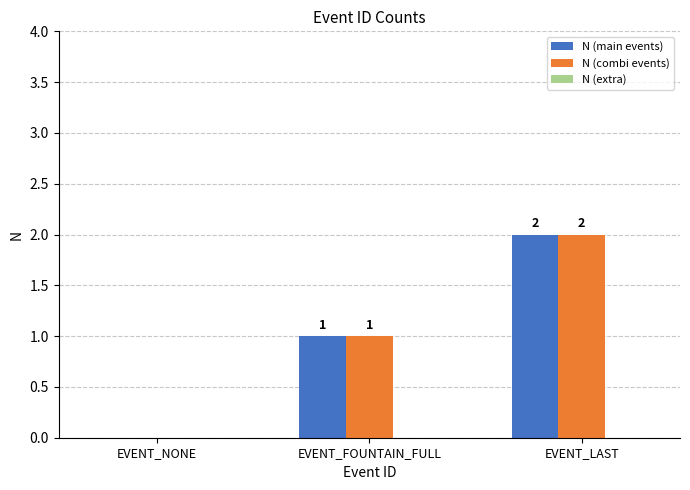

How many values in N (main events) are above zero?

2